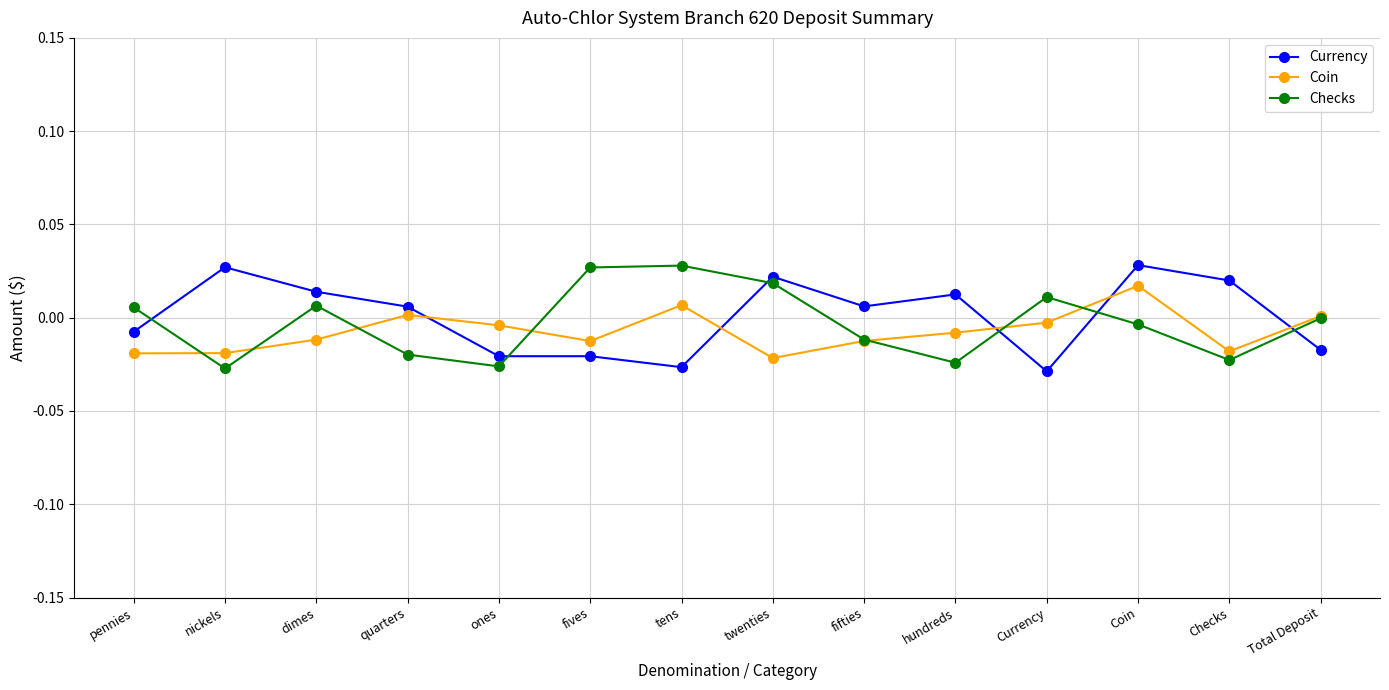

What is the label of the 10th point from the left?

hundreds